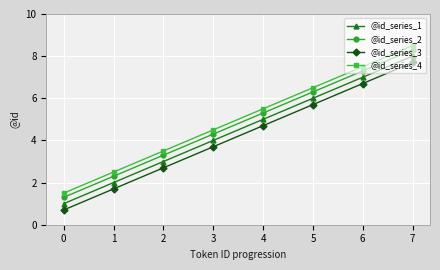

Does the chart have visible grid lines?

Yes